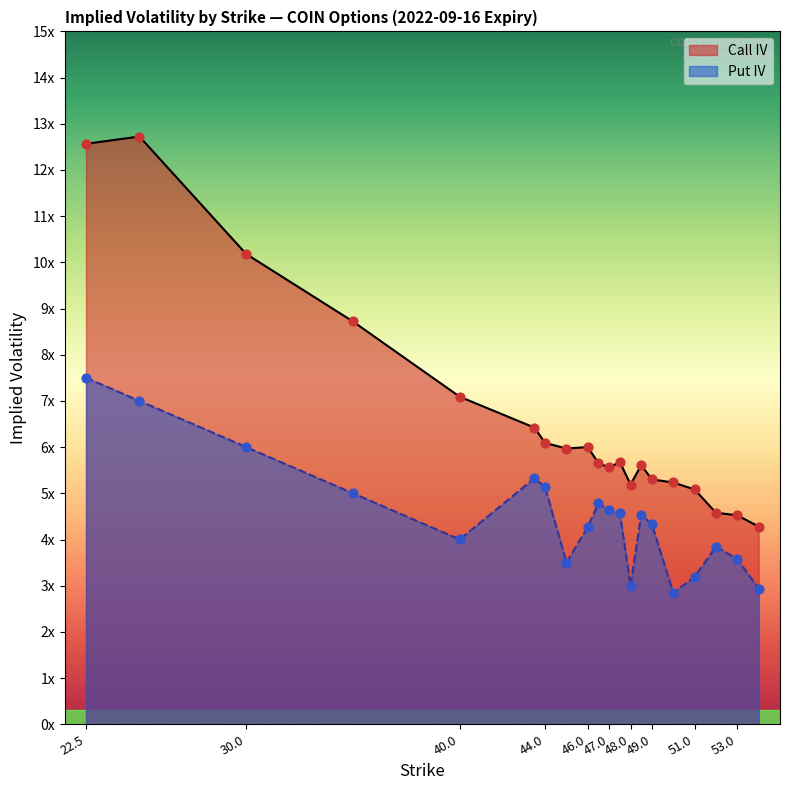

At how many categories does at least one series exceed 7?

5